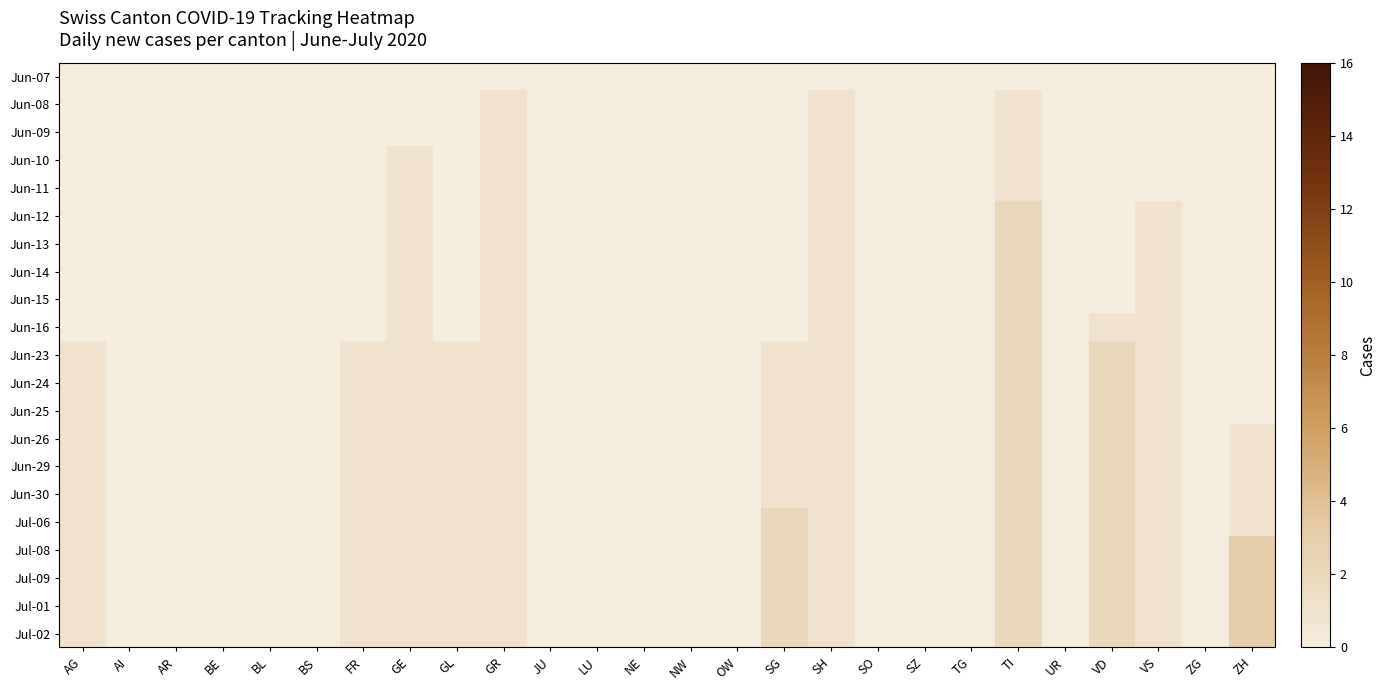

List the series in order of their peak value, highest first.

Jul-08, Jul-09, Jul-01, Jul-02, Jun-12, Jun-13, Jun-14, Jun-15, Jun-16, Jun-23, Jun-24, Jun-25, Jun-26, Jun-29, Jun-30, Jul-06, Jun-08, Jun-09, Jun-10, Jun-11, Jun-07